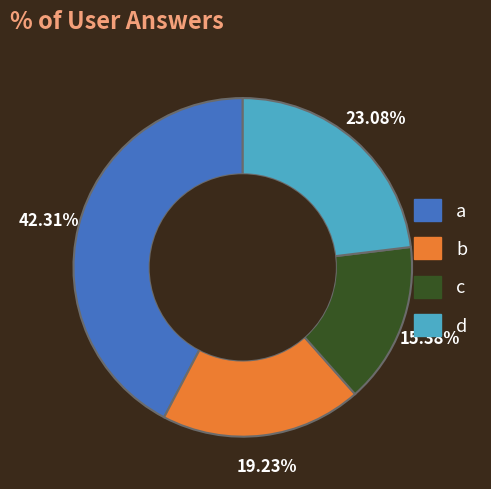

To the nearest percent, what portion does d represent?

23%